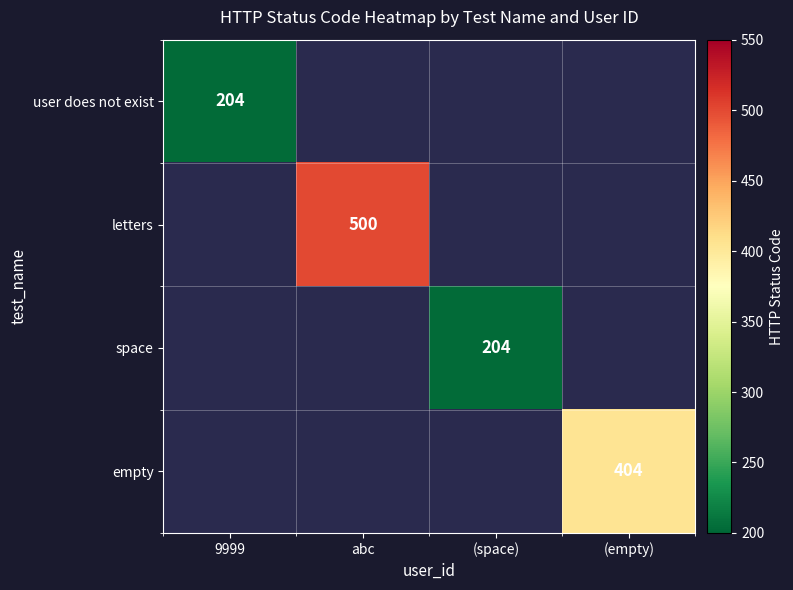

Is it true that space equals 130 at (space)?

False